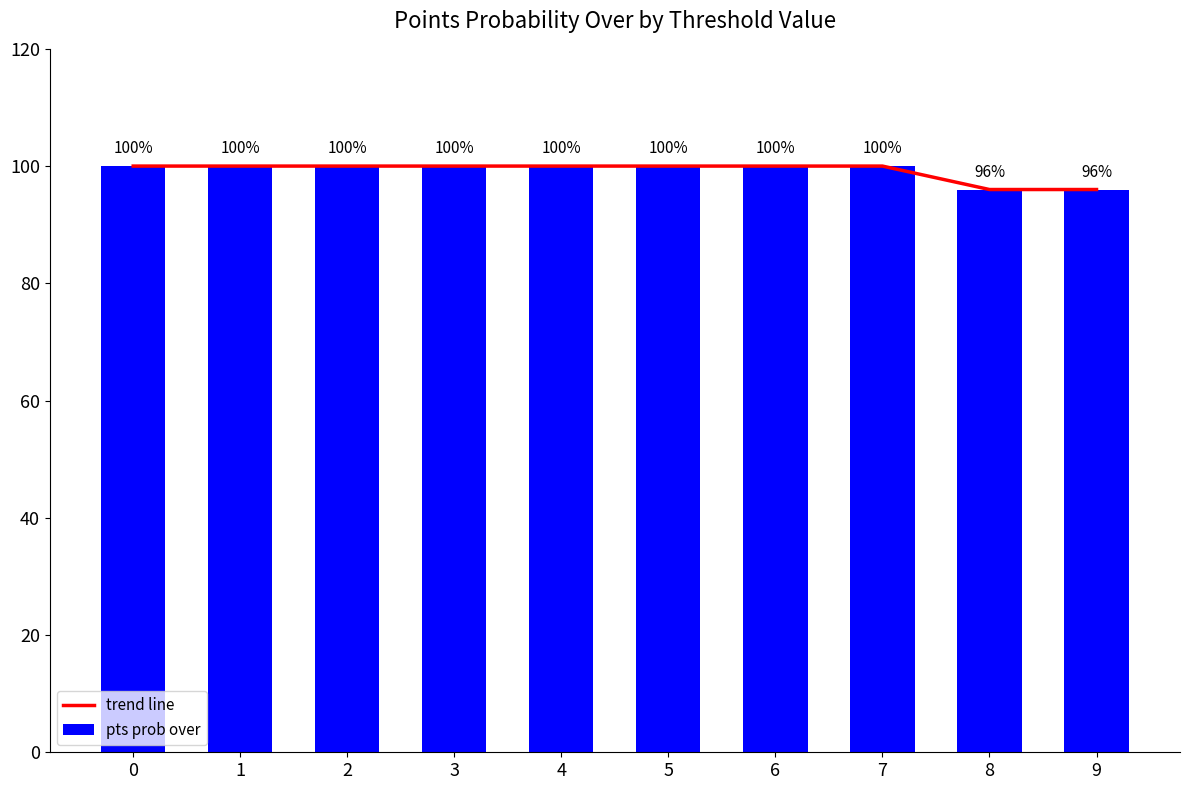

Does the chart contain stacked bars?

No